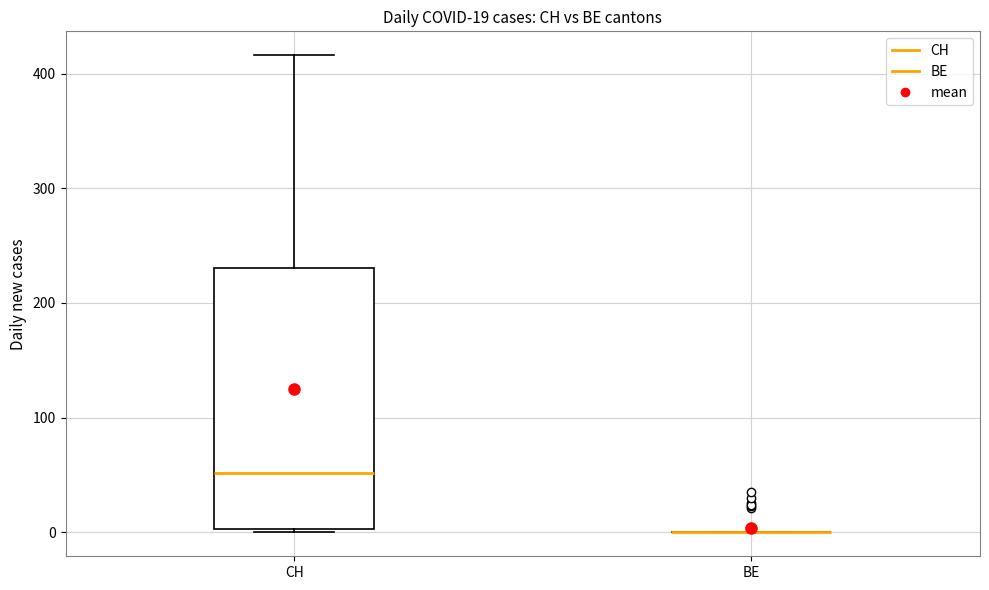

Comparing the boxes themselves (not the whiskers), which one is the tallest?

CH